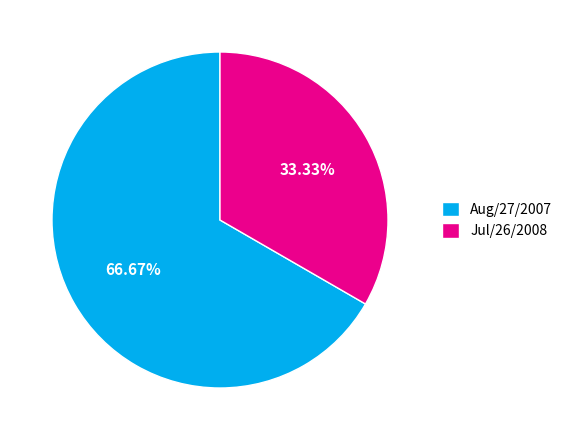

Is there any slice that represents more than half of the pie?

Yes